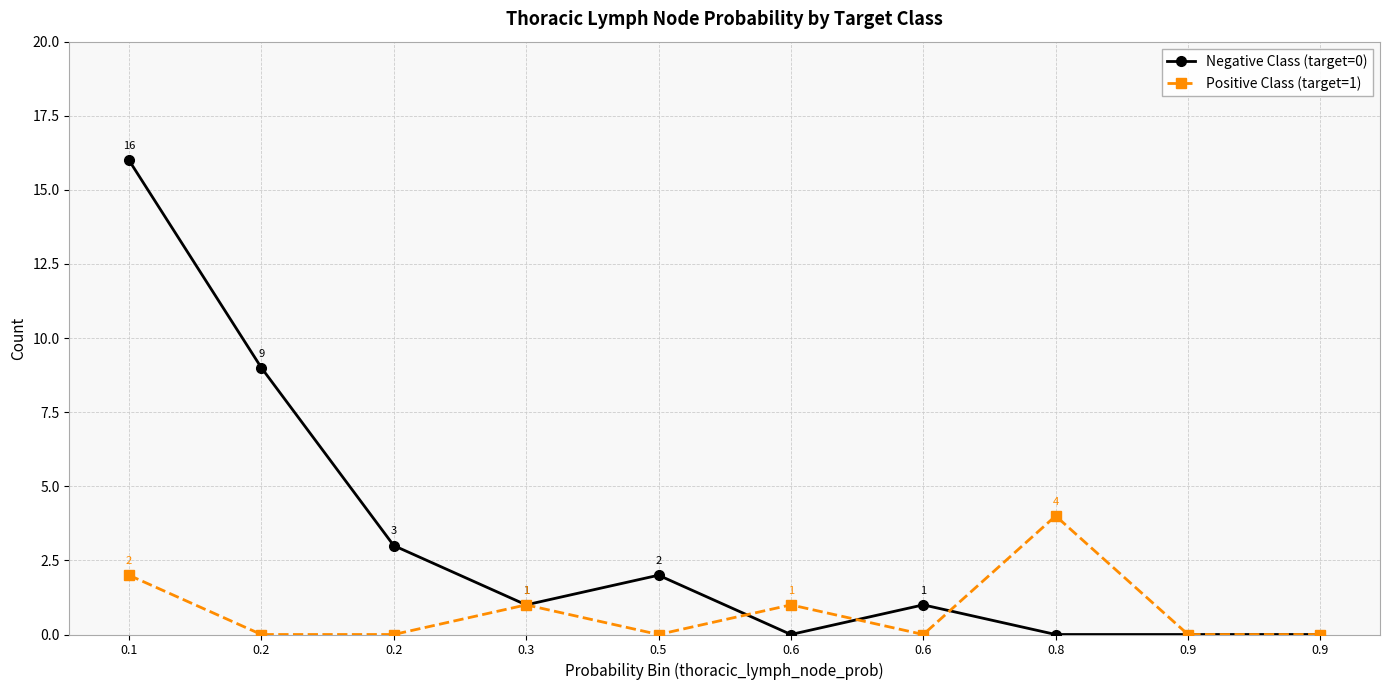

How many values in Negative Class (target=0) are above zero?

6